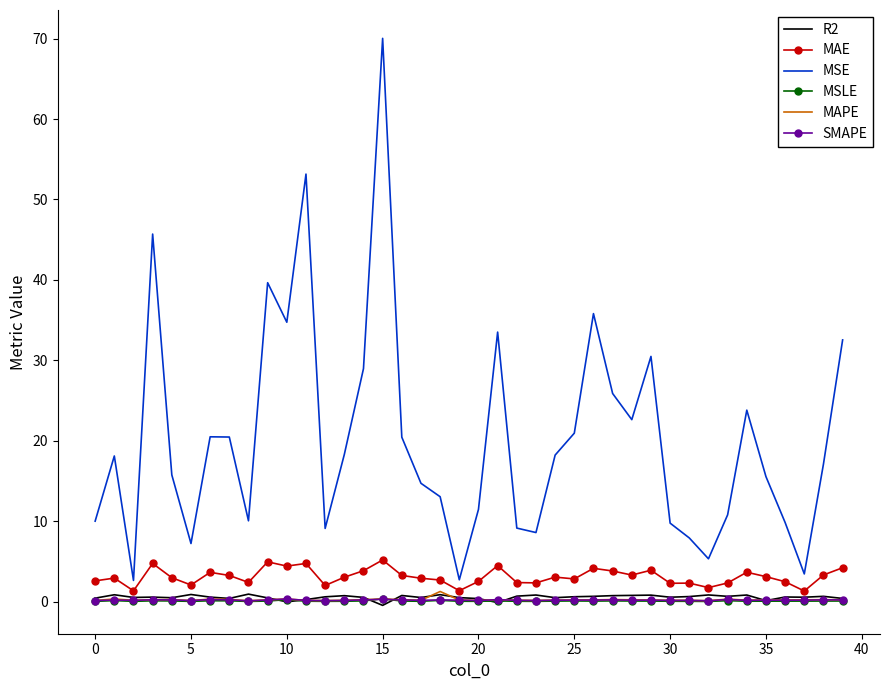

Which series has the largest total across all categories?

MSE